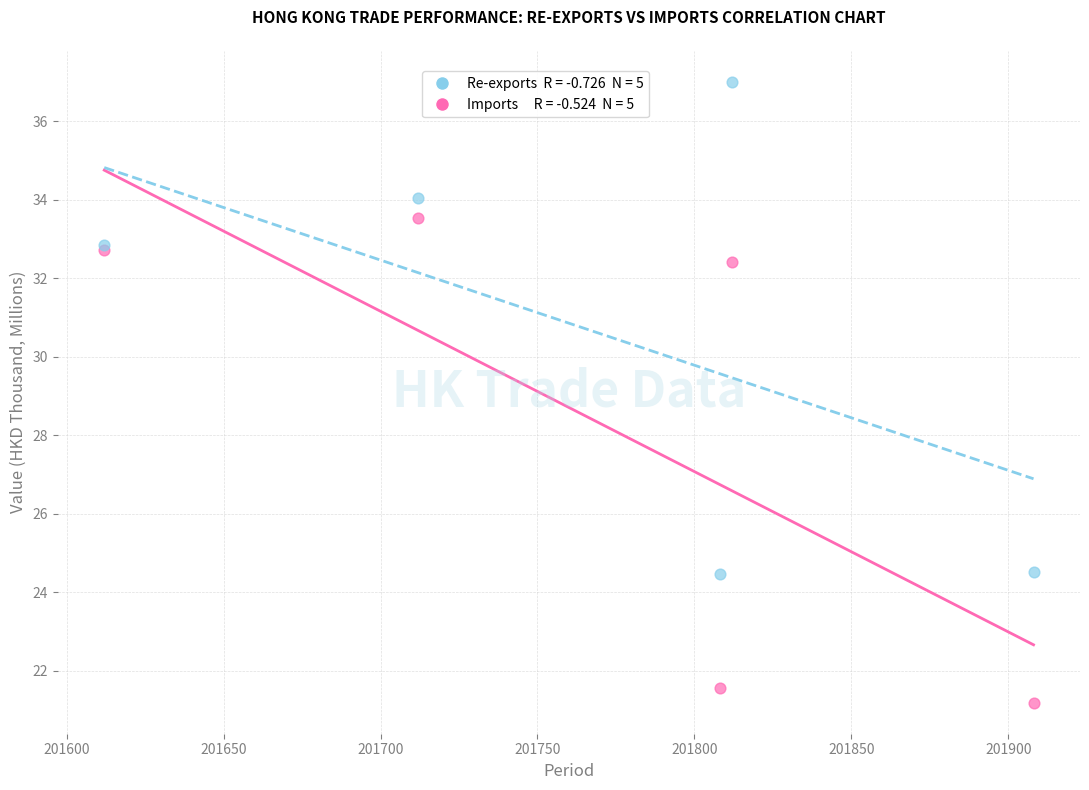

Across all series, what Y value is closest to 29?

32.4